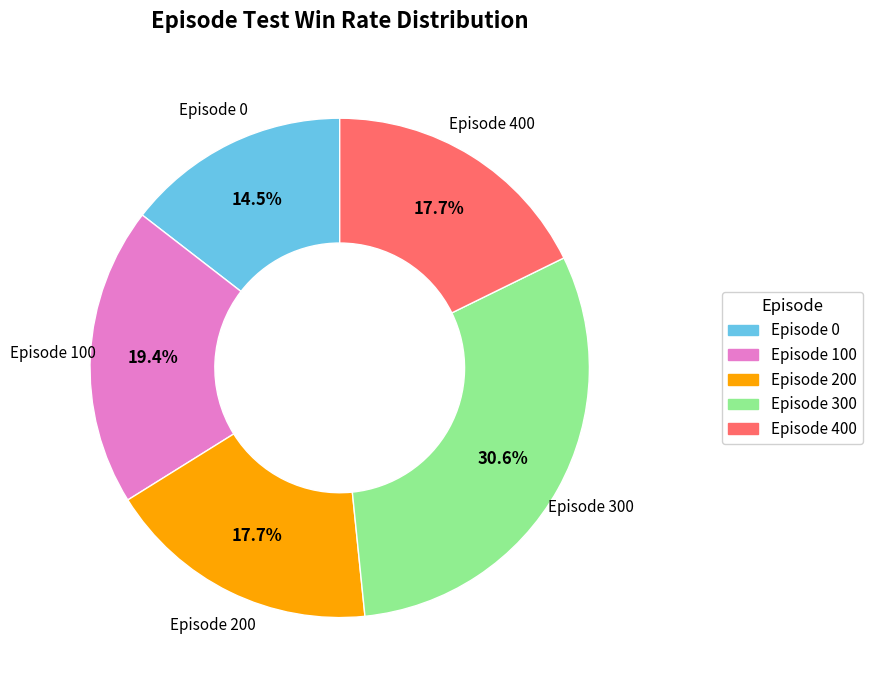

Does any single category account for the majority?

No